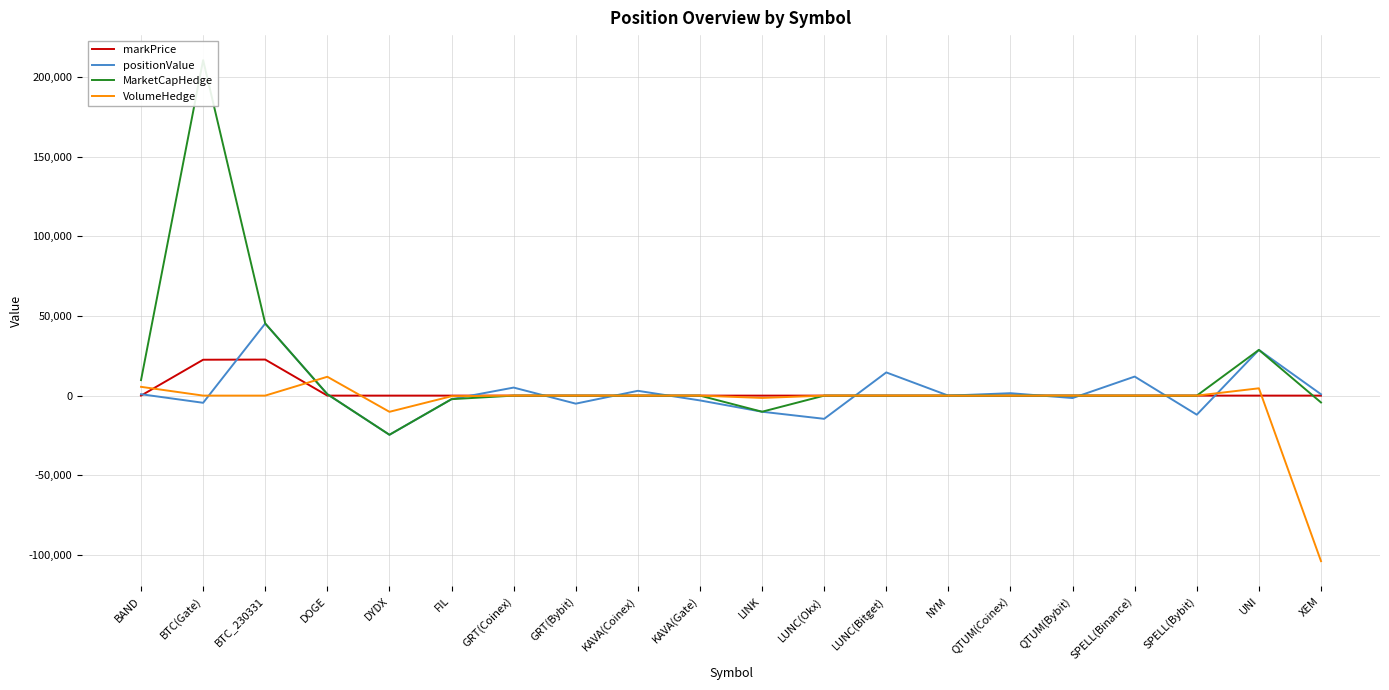

At SPELL(Binance), list the series in order from smallest to largest.

MarketCapHedge, VolumeHedge, markPrice, positionValue